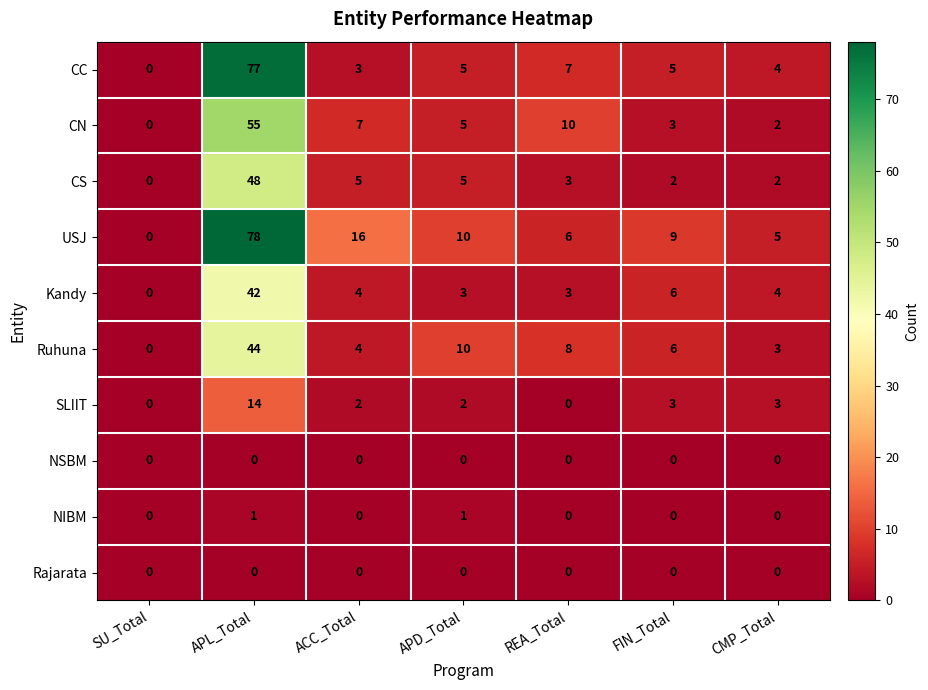

What is the spread (max minus min) of values at APL_Total?

78